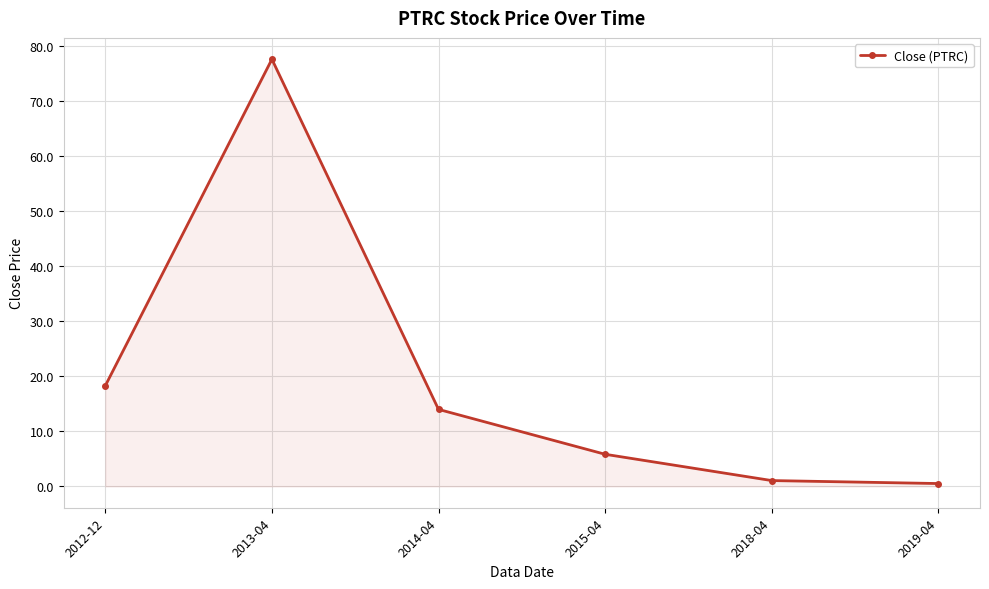

The value at 2013-04 is 77.6. True or false?

True